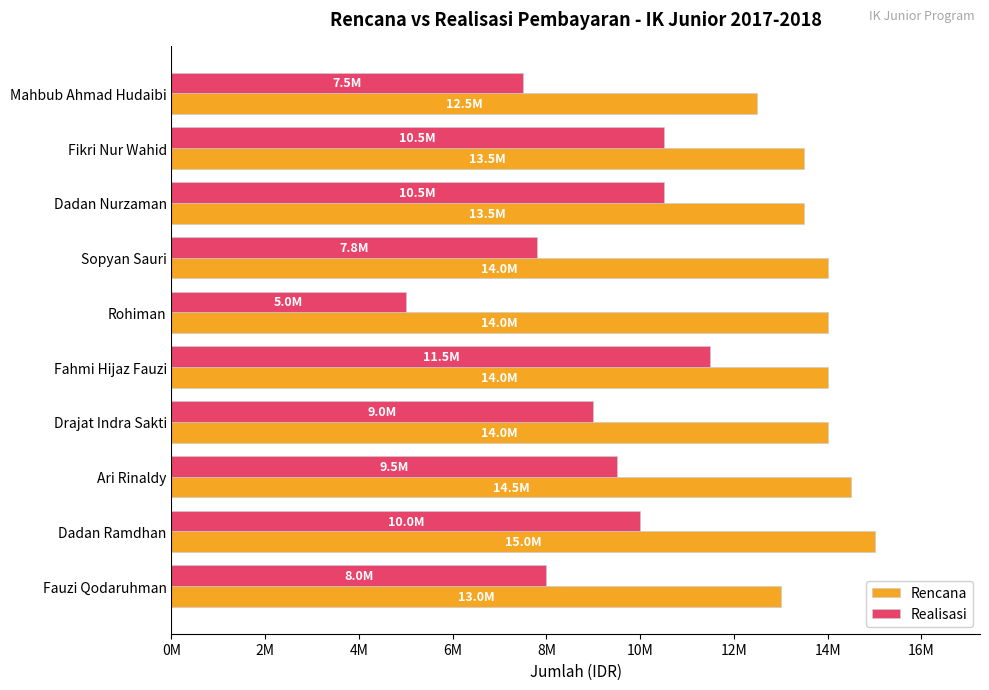

What are all the series names shown in the legend?

Rencana, Realisasi